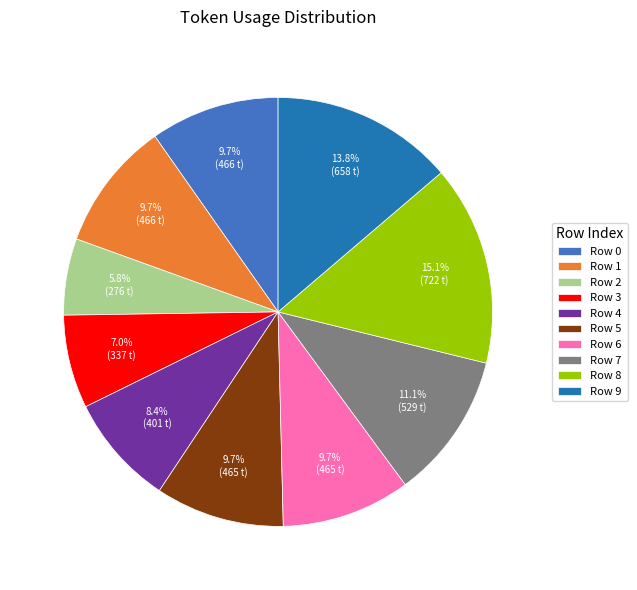

Which category has the smallest portion of the pie?

Row 2